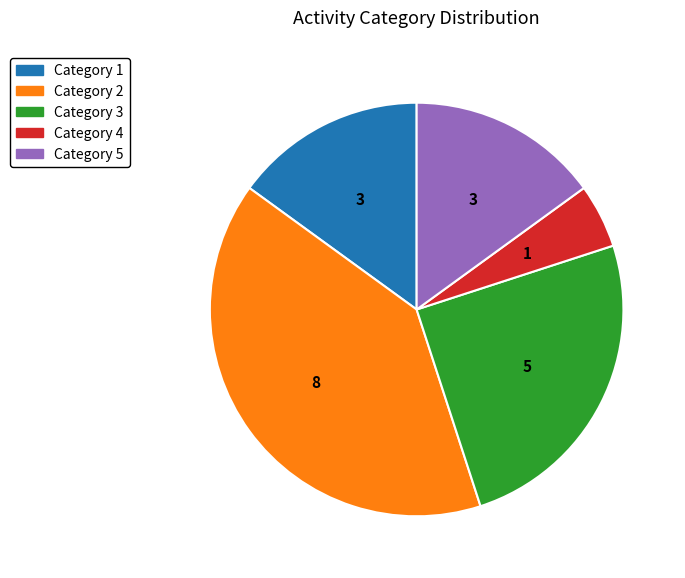

Does any single category account for the majority?

No